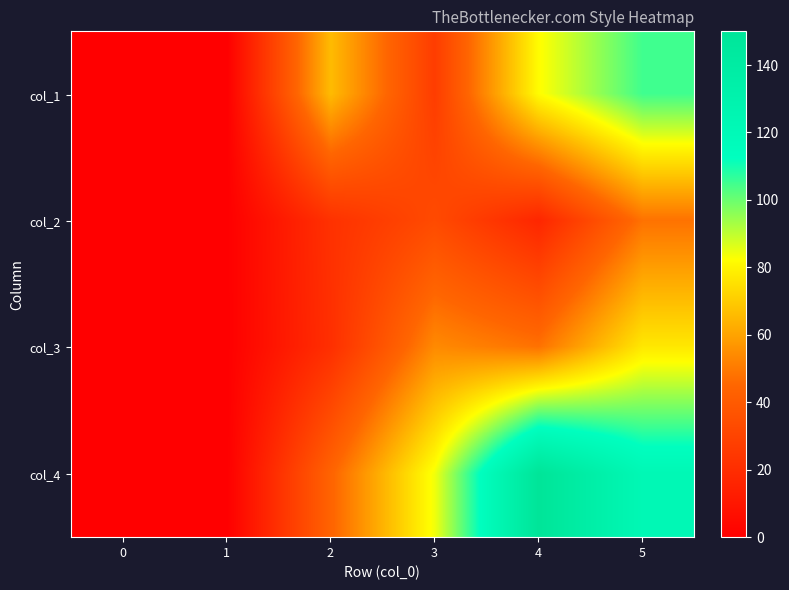

List the series in order of their peak value, highest first.

col_4, col_1, col_3, col_2